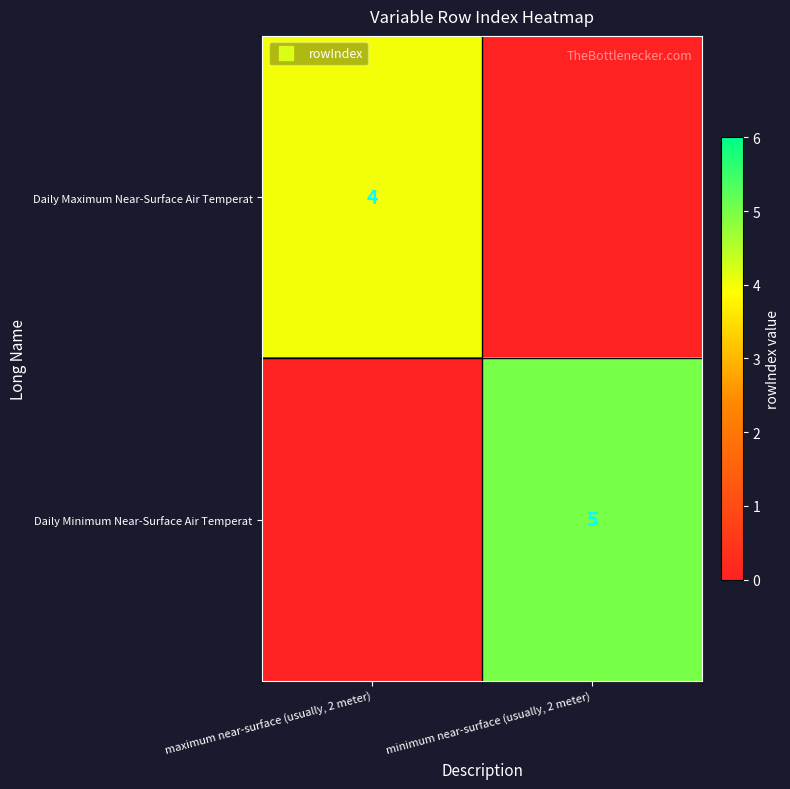

At how many categories does at least one series exceed 2?

2